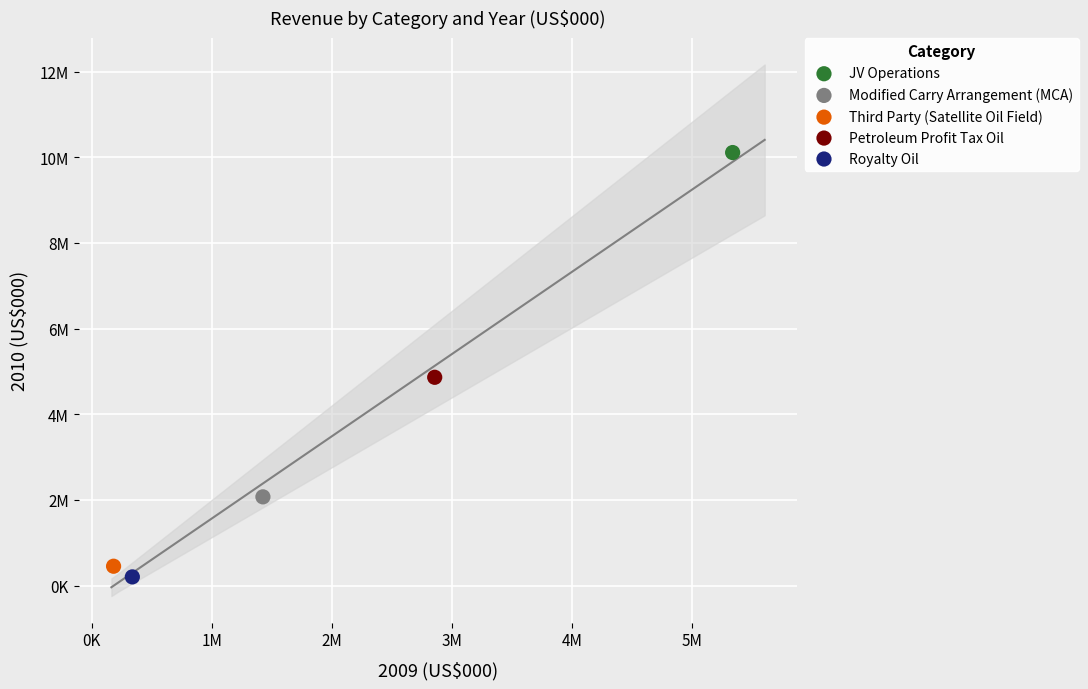

What are all the series names shown in the legend?

JV Operations, Modified Carry Arrangement (MCA), Third Party (Satellite Oil Field), Petroleum Profit Tax Oil, Royalty Oil